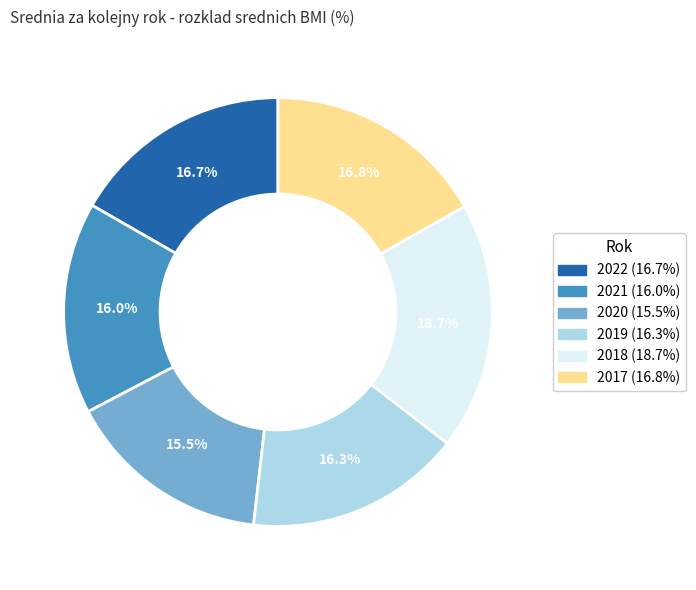

What is the largest slice in the pie chart?

2018